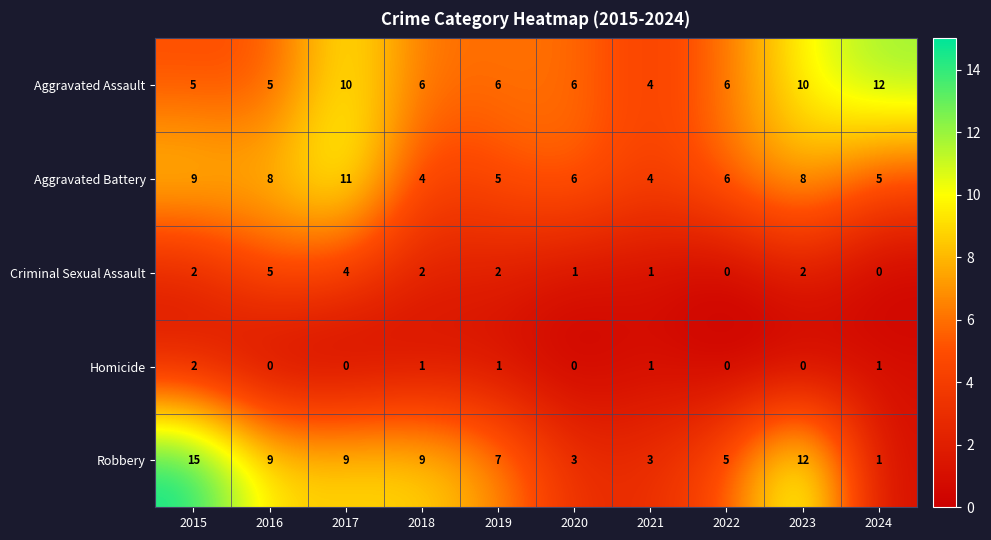

Is it true that Robbery equals 9 at 2016?

True